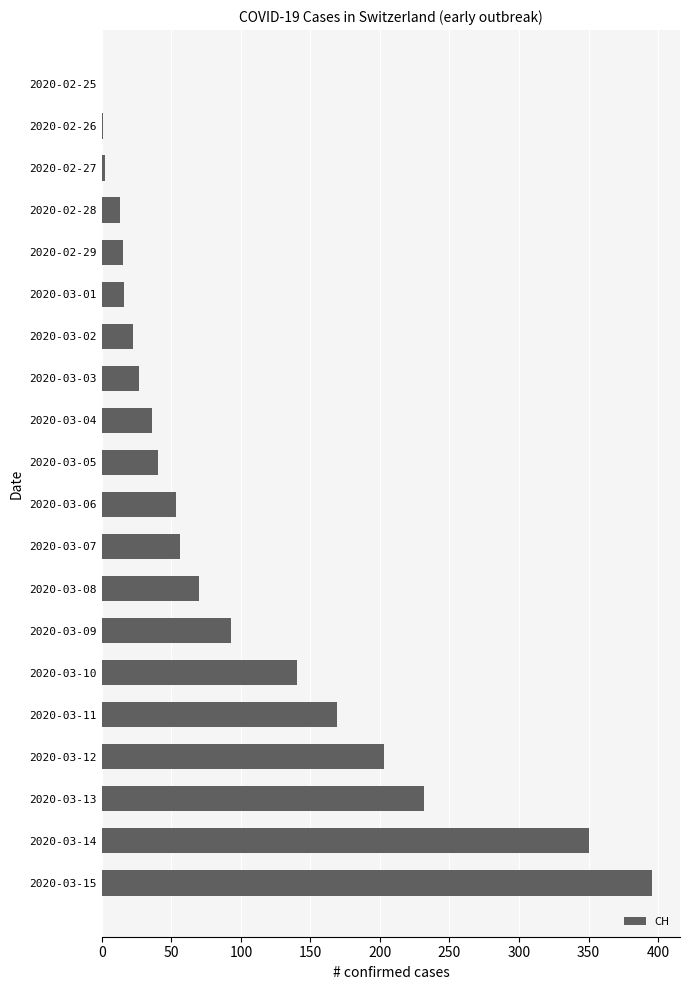

What is the greatest value displayed?

396